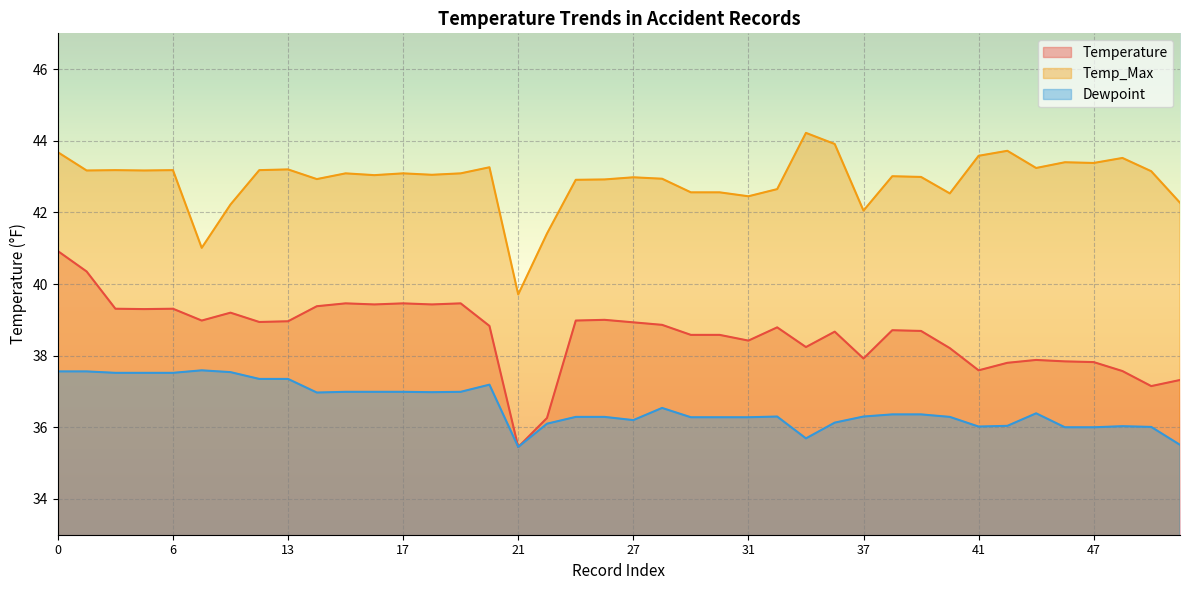

Reading left to right, extract all data points from this chart.

Temperature: 0=40.9	1=40.4	3=39.3	5=39.3	6=39.3	7=39.0	8=39.2	10=38.9	13=39.0	14=39.4	15=39.5	16=39.4	17=39.5	18=39.4	19=39.5	20=38.8	21=35.5	24=36.3	25=39.0	26=39.0	27=38.9	28=38.9	29=38.6	30=38.6	31=38.4	32=38.8	33=38.2	34=38.7	37=37.9	38=38.7	39=38.7	40=38.2	41=37.6	42=37.8	43=37.9	44=37.8	47=37.8	48=37.6	49=37.1	50=37.3
Temp_Max: 0=43.7	1=43.2	3=43.2	5=43.2	6=43.2	7=41.0	8=42.2	10=43.2	13=43.2	14=42.9	15=43.1	16=43.0	17=43.1	18=43.0	19=43.1	20=43.3	21=39.7	24=41.4	25=42.9	26=42.9	27=43.0	28=42.9	29=42.6	30=42.6	31=42.5	32=42.6	33=44.2	34=43.9	37=42.0	38=43.0	39=43.0	40=42.5	41=43.6	42=43.7	43=43.2	44=43.4	47=43.4	48=43.5	49=43.1	50=42.3
Dewpoint: 0=37.6	1=37.6	3=37.5	5=37.5	6=37.5	7=37.6	8=37.5	10=37.4	13=37.4	14=37.0	15=37.0	16=37.0	17=37.0	18=37.0	19=37.0	20=37.2	21=35.5	24=36.1	25=36.3	26=36.3	27=36.2	28=36.5	29=36.3	30=36.3	31=36.3	32=36.3	33=35.7	34=36.1	37=36.3	38=36.4	39=36.4	40=36.3	41=36.0	42=36.0	43=36.4	44=36.0	47=36.0	48=36.0	49=36.0	50=35.5